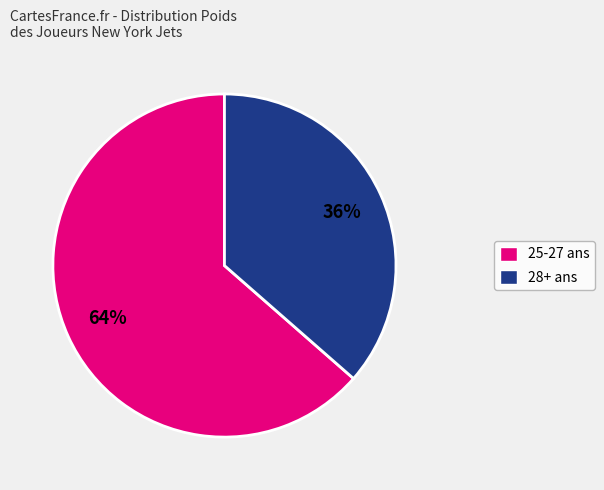

Is there a majority slice in this chart?

Yes